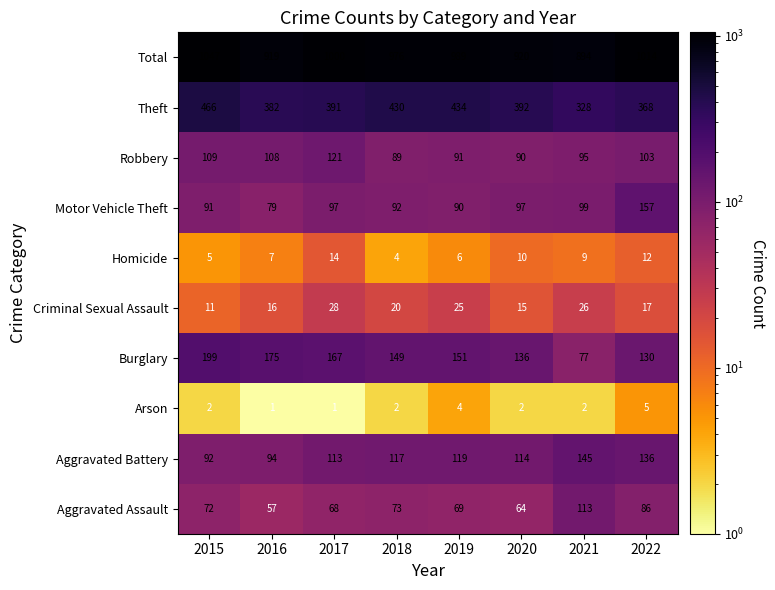

At which category does the chart reach its peak across all series?

2015